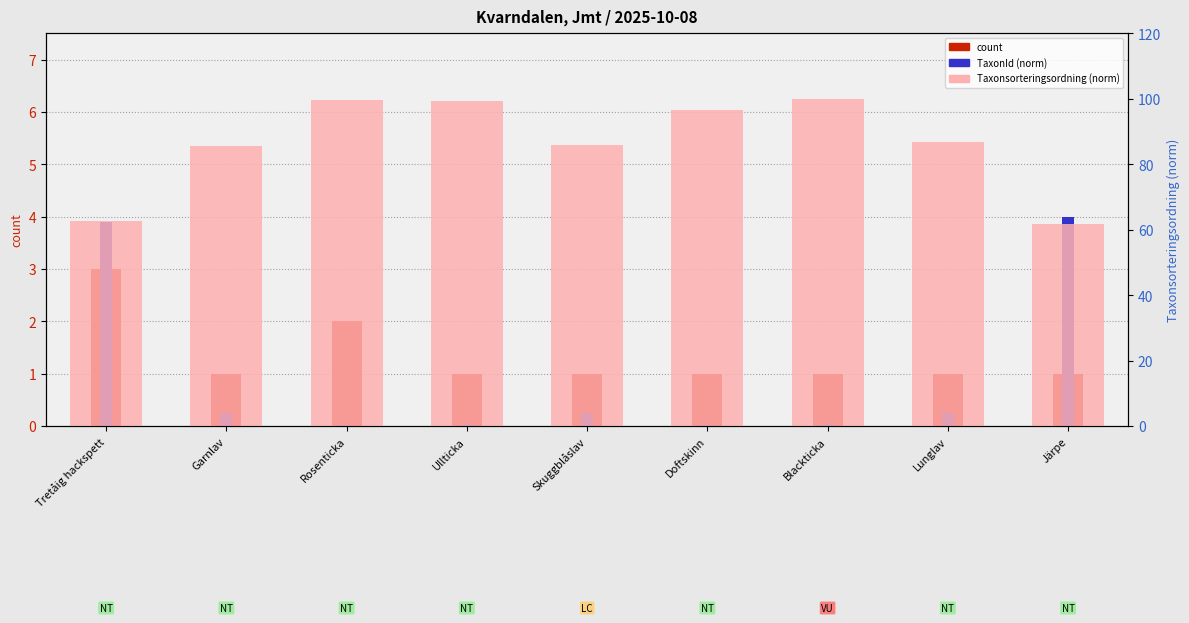

What is the approximate value of Taxonsorteringsordning (norm) at Doftskinn?

96.4